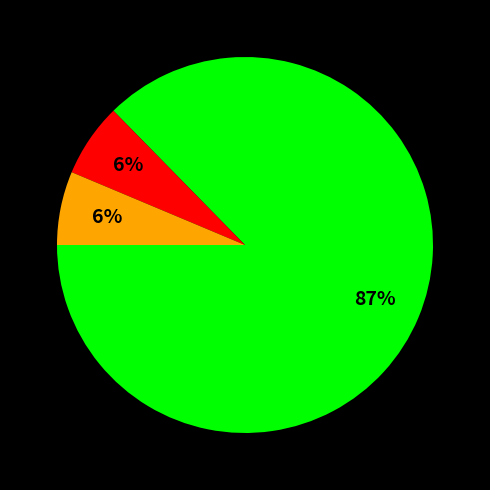

Is there a majority slice in this chart?

Yes